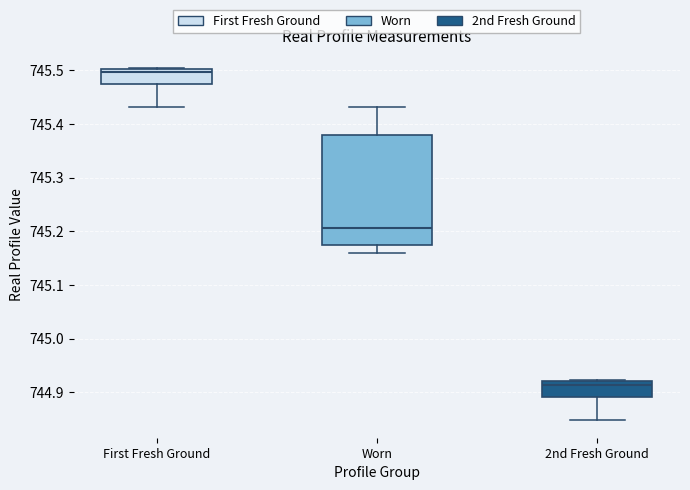

Which box is the tallest, from its lower edge to its upper edge?

Worn